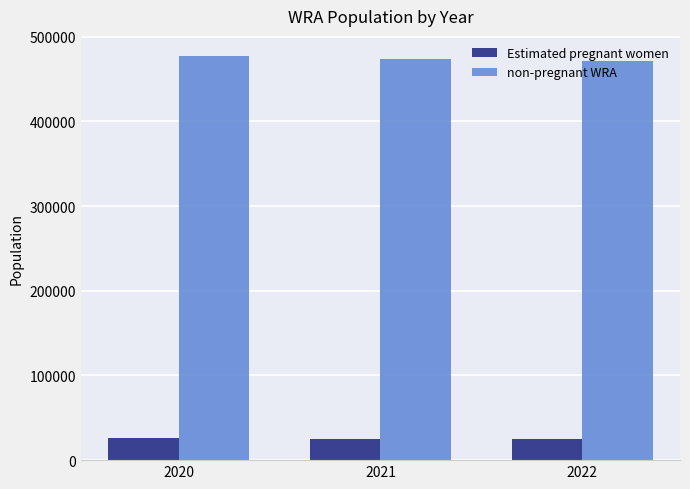

What is the difference between the highest and lowest values at 2021?

448095.4